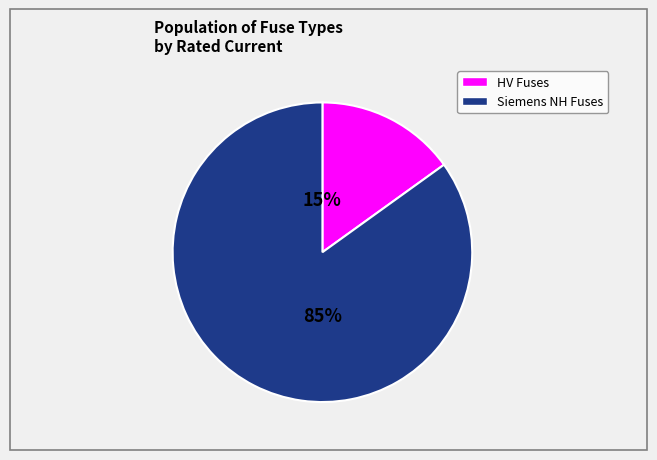

Is there a majority slice in this chart?

Yes